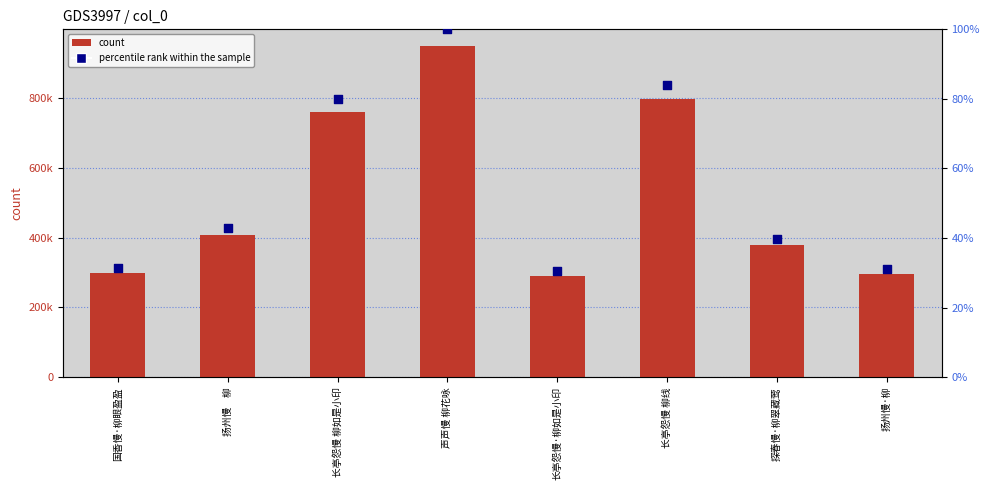

Which series contains the highest Y value?

col_0